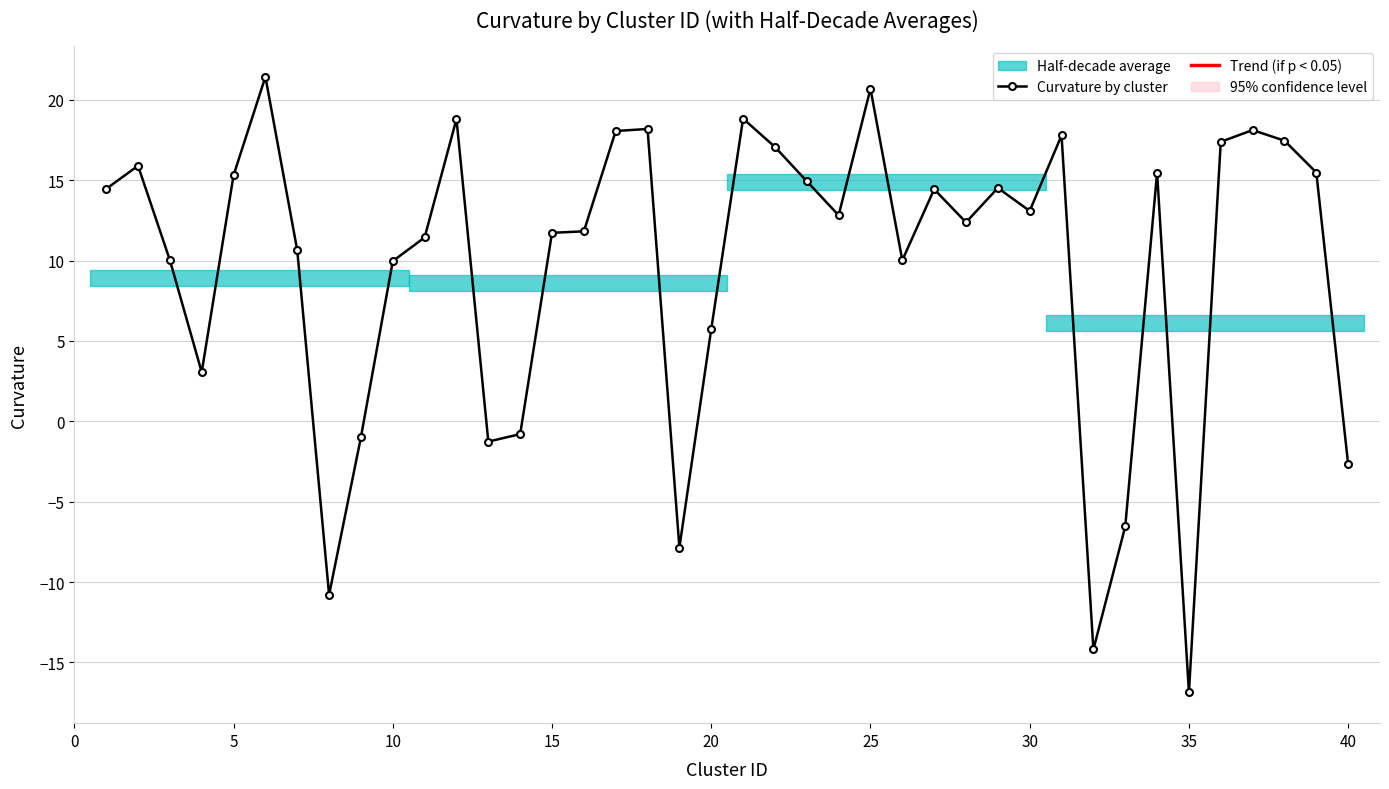

What is the minimum value shown in the chart?

-16.9